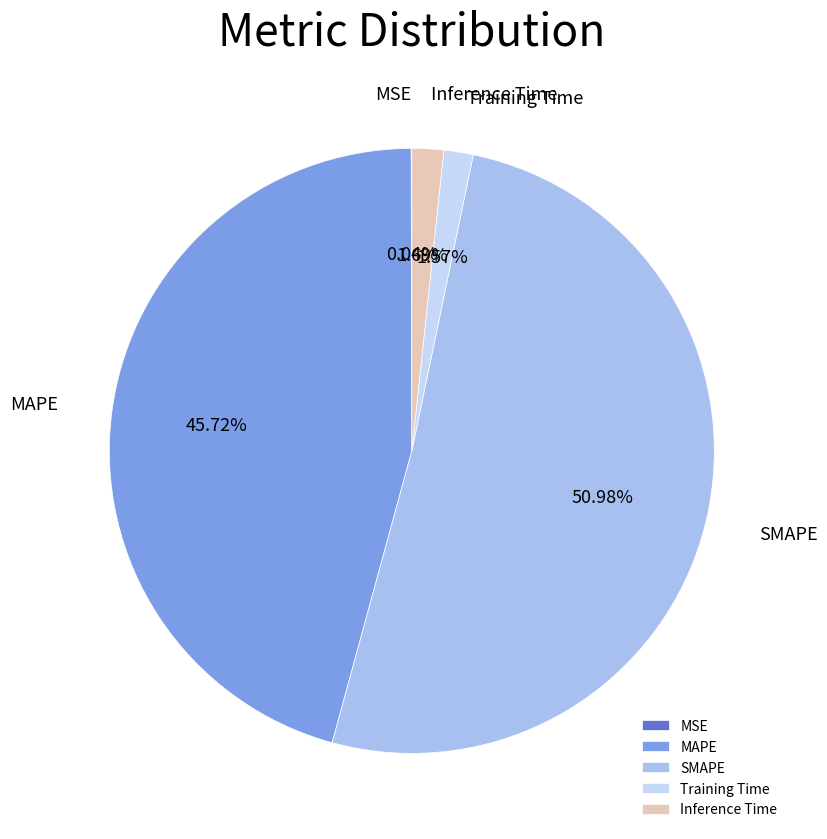

To the nearest percent, what percentage of the pie is Training Time?

2%